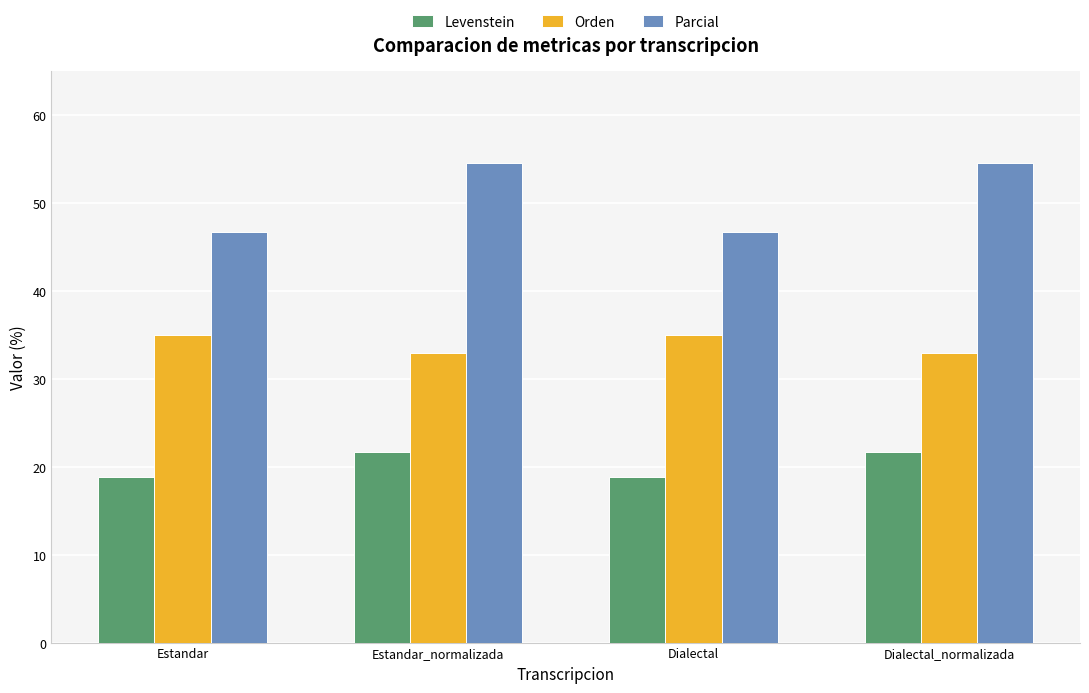

What is the sum of all Parcial values?

202.4